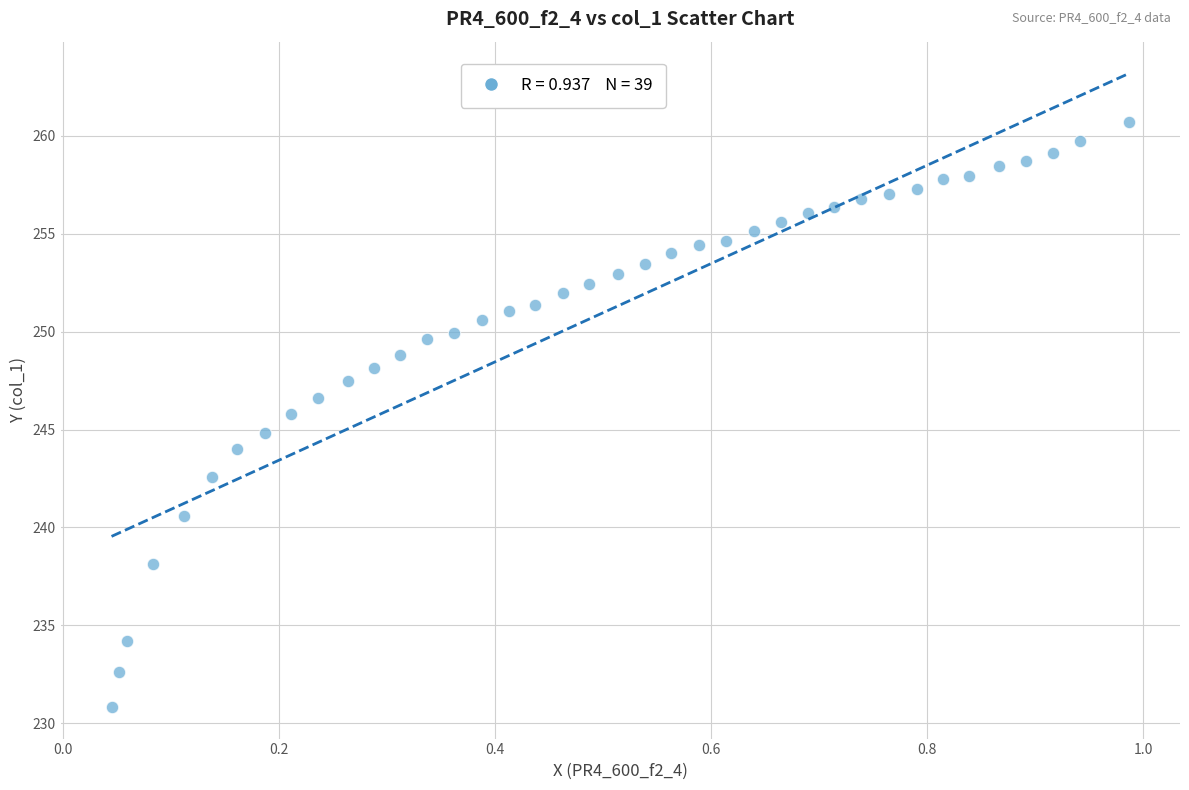

What is the range of X values (max minus min)?

0.9